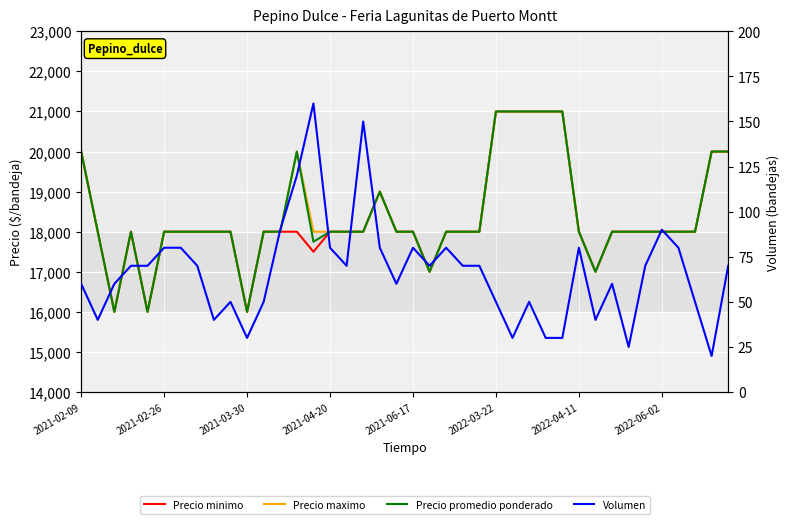

What is the difference between the maximum and minimum values in the Precio minimo series?

5000